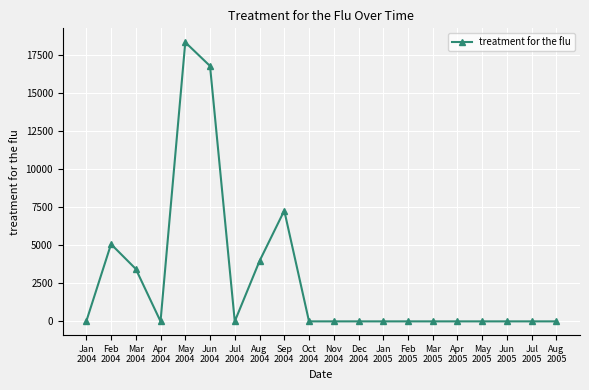

What is the maximum value shown in the chart?

18364.0